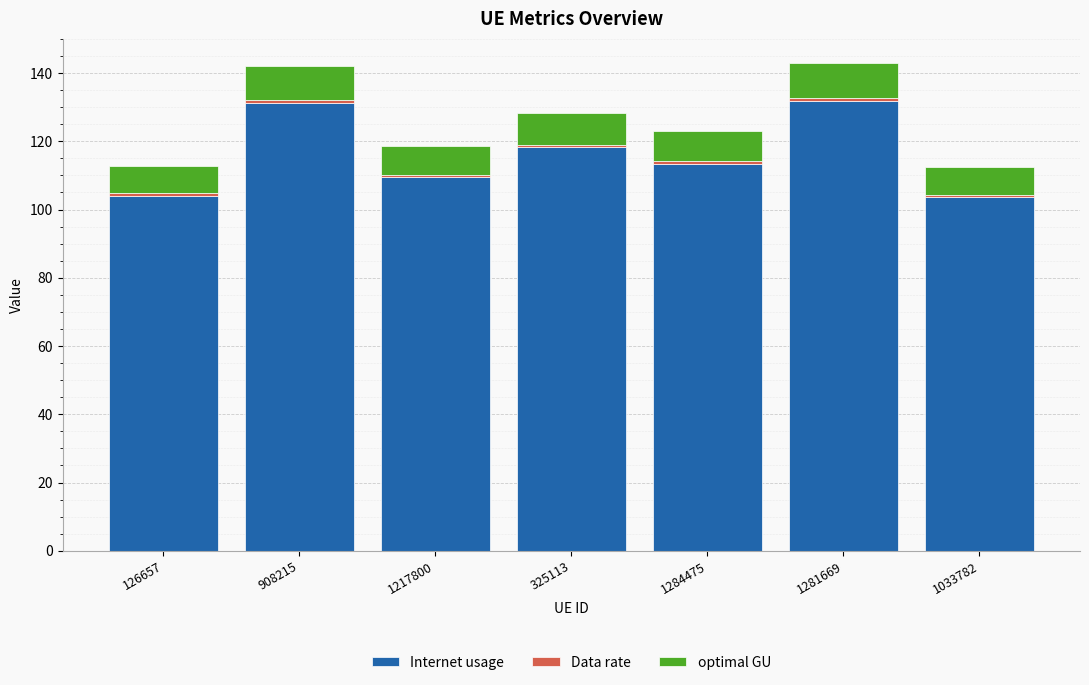

What is the minimum value for Internet usage?

103.7